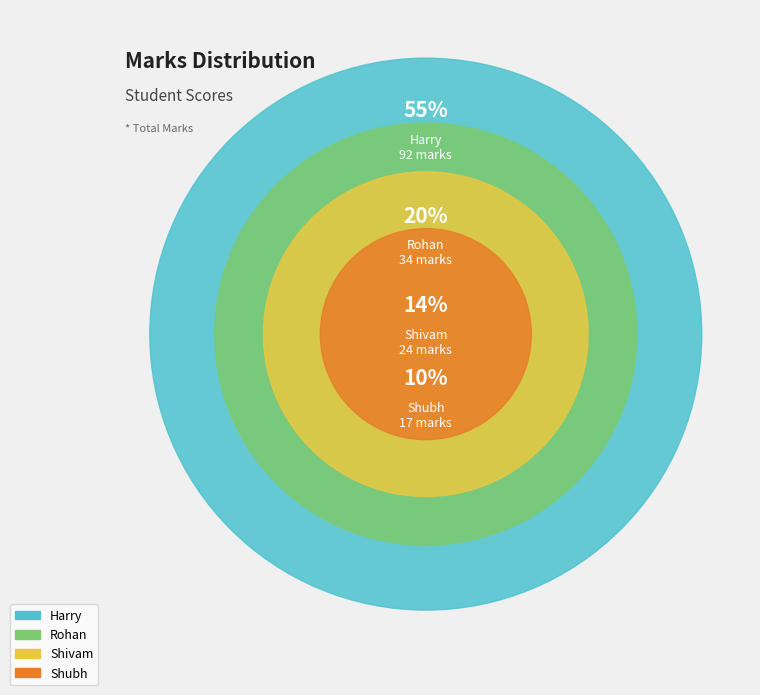

What is the largest slice in the pie chart?

Harry